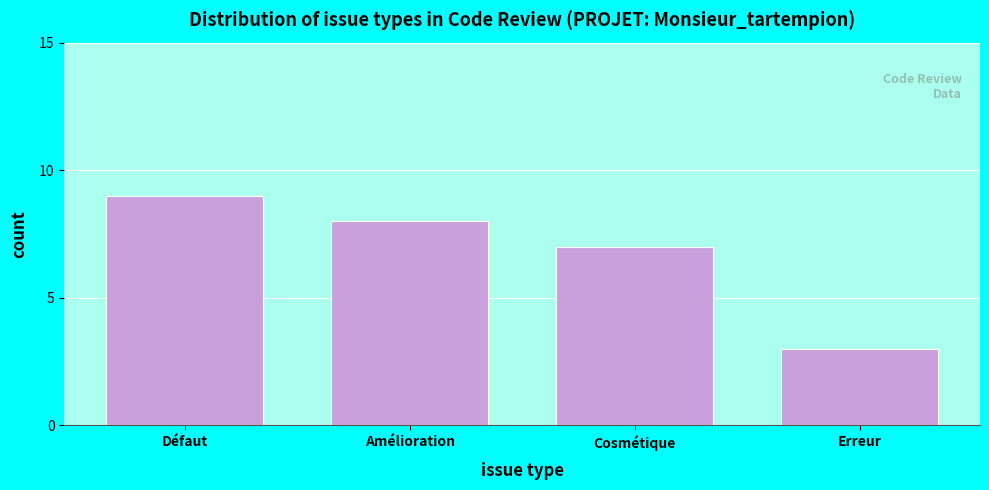

Reading left to right, list all the values displayed in this chart.

Défaut=9	Amélioration=8	Cosmétique=7	Erreur=3